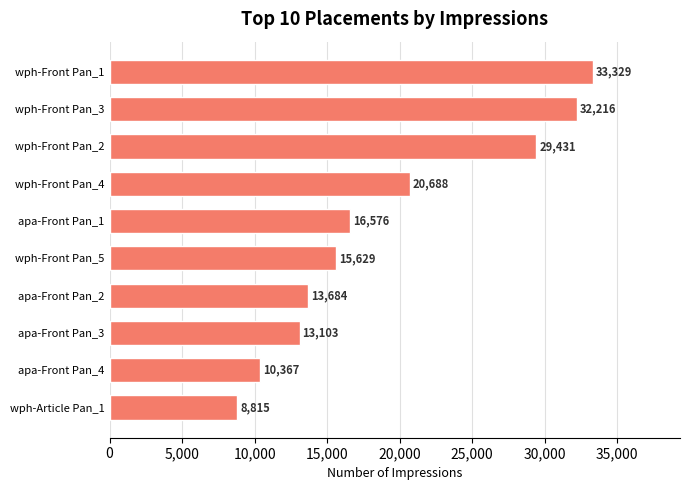

How many bars are there in total?

10